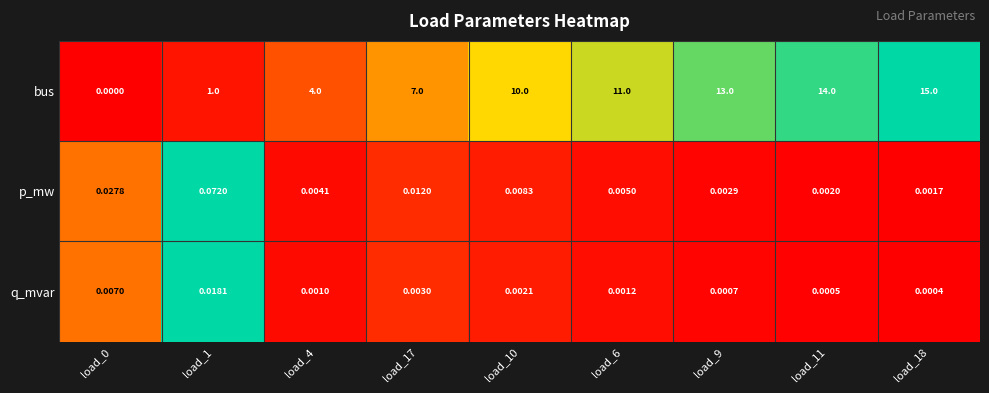

Rank the series at load_4 from highest to lowest value.

bus, p_mw, q_mvar